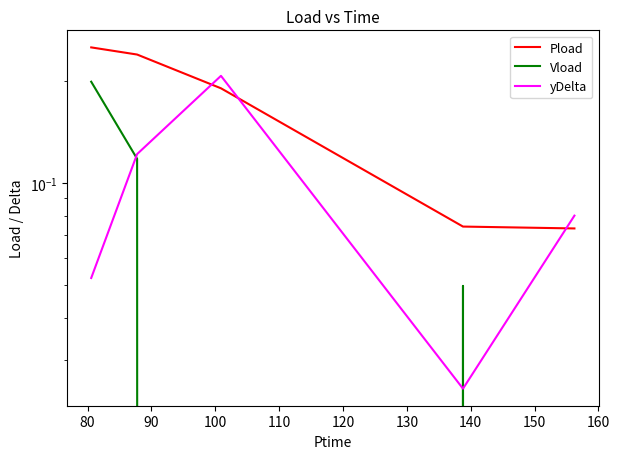

In Vload, how many points are higher than both neighbors (excluding endpoints)?

1